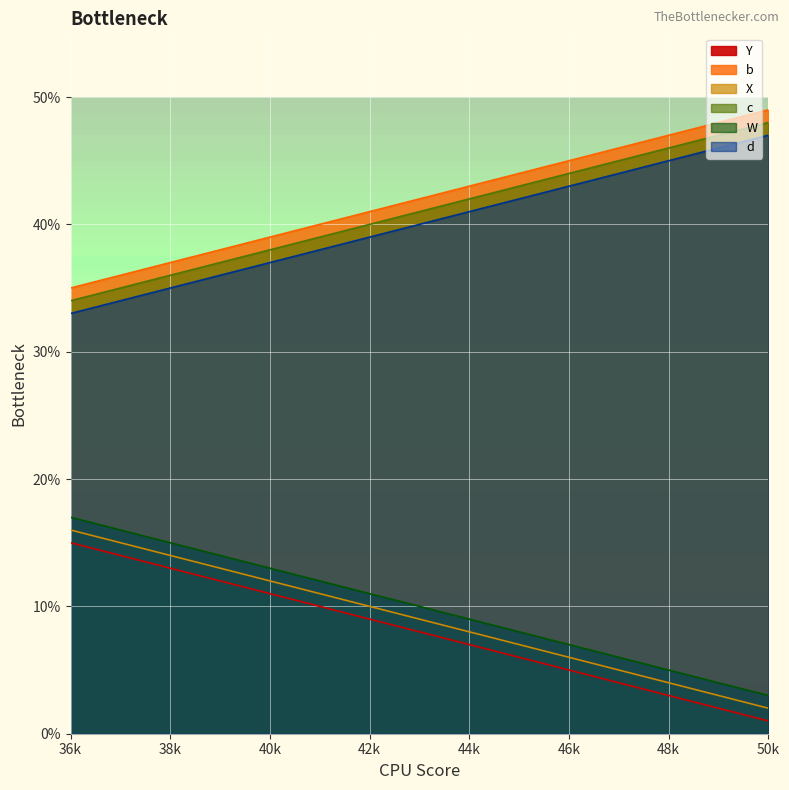

What is the sum of all X values?

135